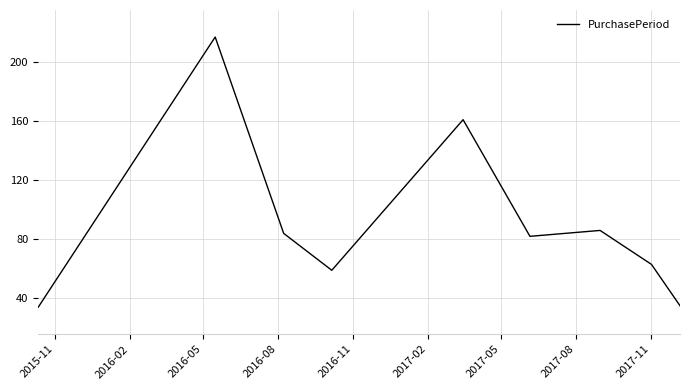

What is the smallest value displayed?

34